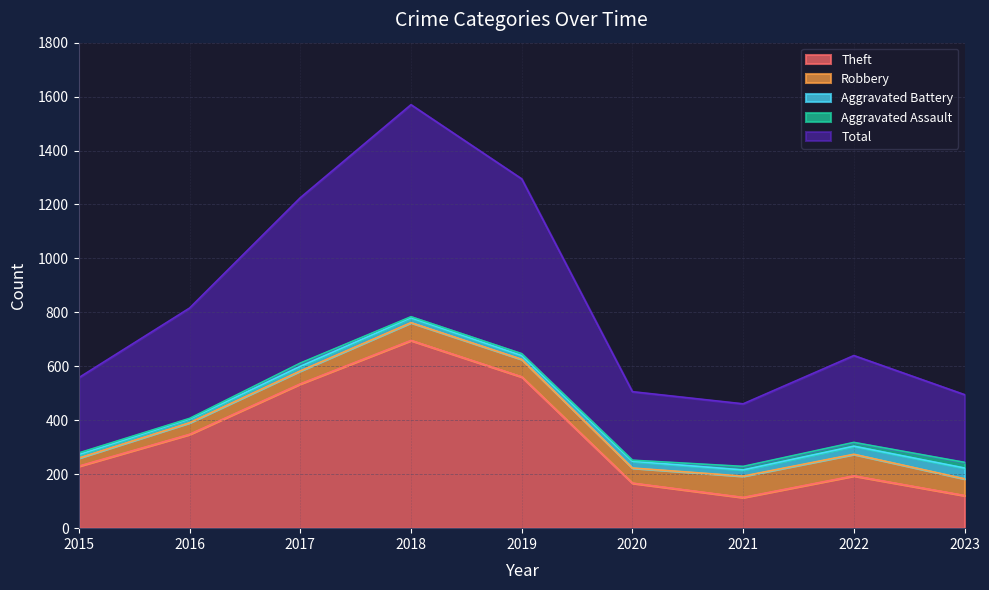

Where does the Robbery series first go above 62?

2018